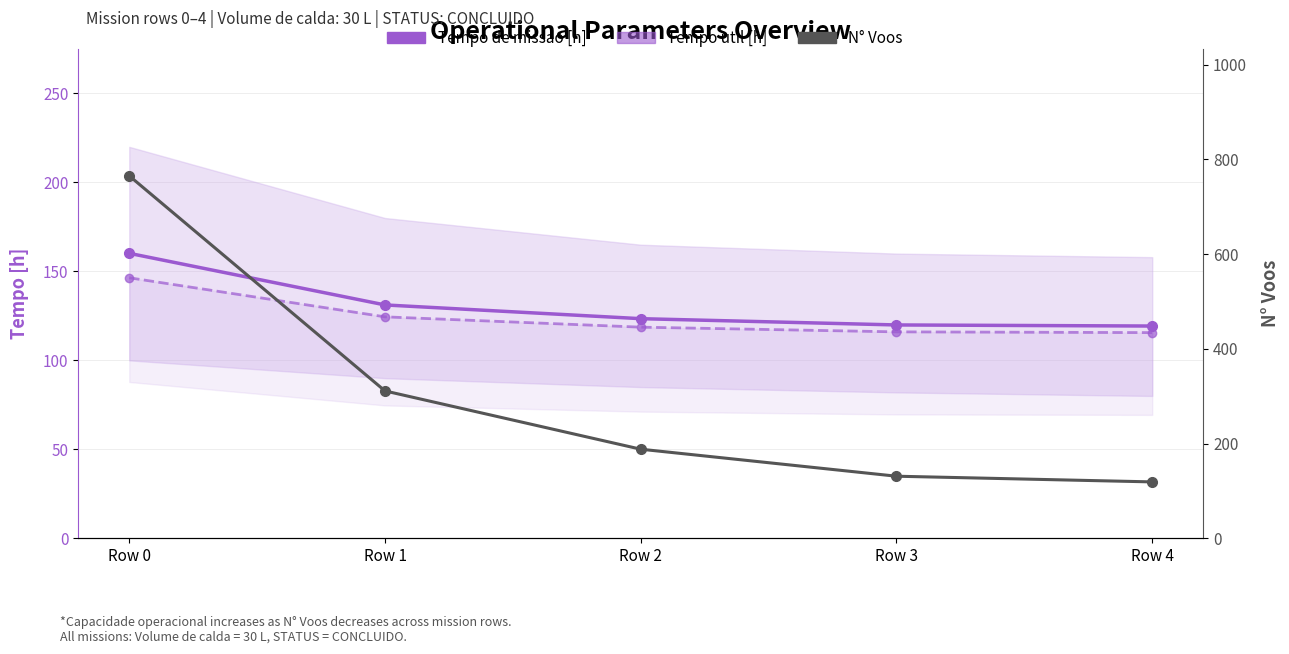

Which series has the widest spread of values?

N° Voos